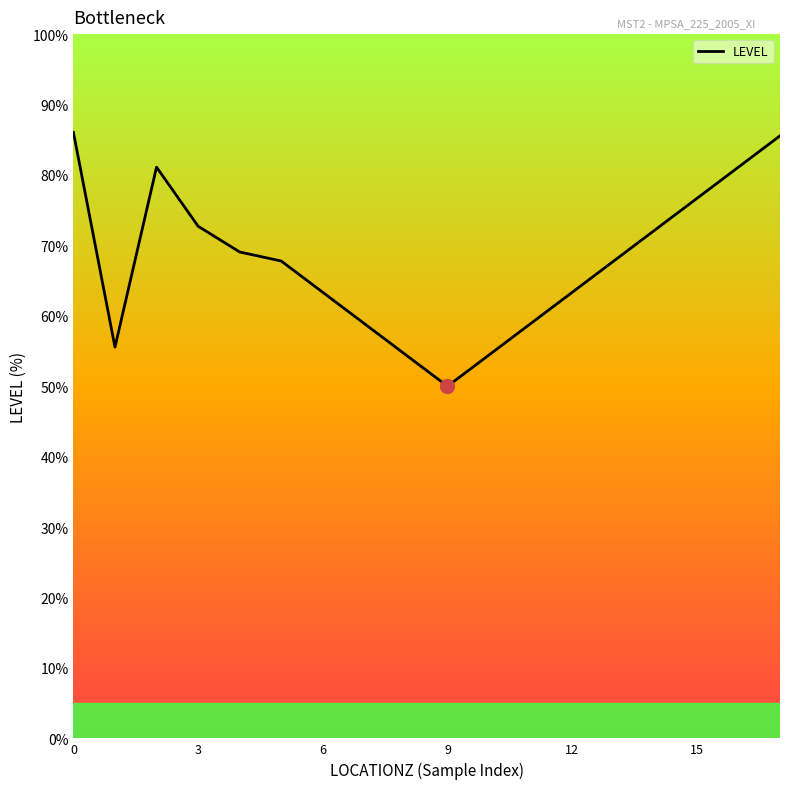

What is the minimum value shown in the chart?

50.0